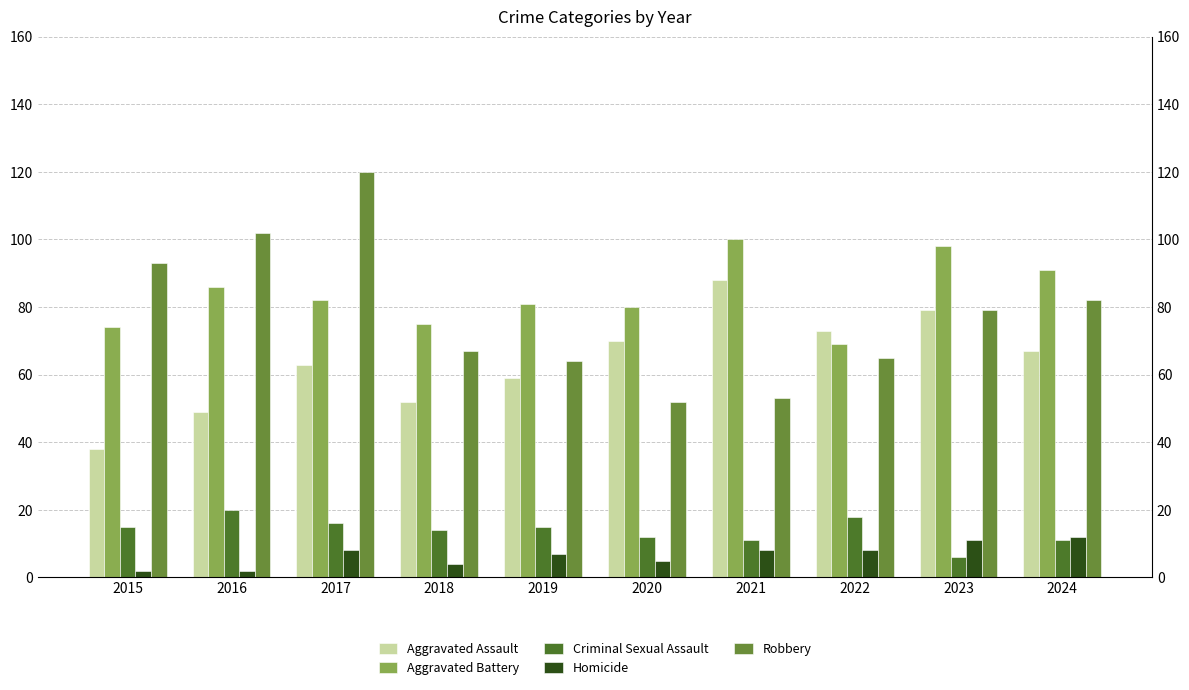

What are all the series names shown in the legend?

Aggravated Assault, Aggravated Battery, Criminal Sexual Assault, Homicide, Robbery